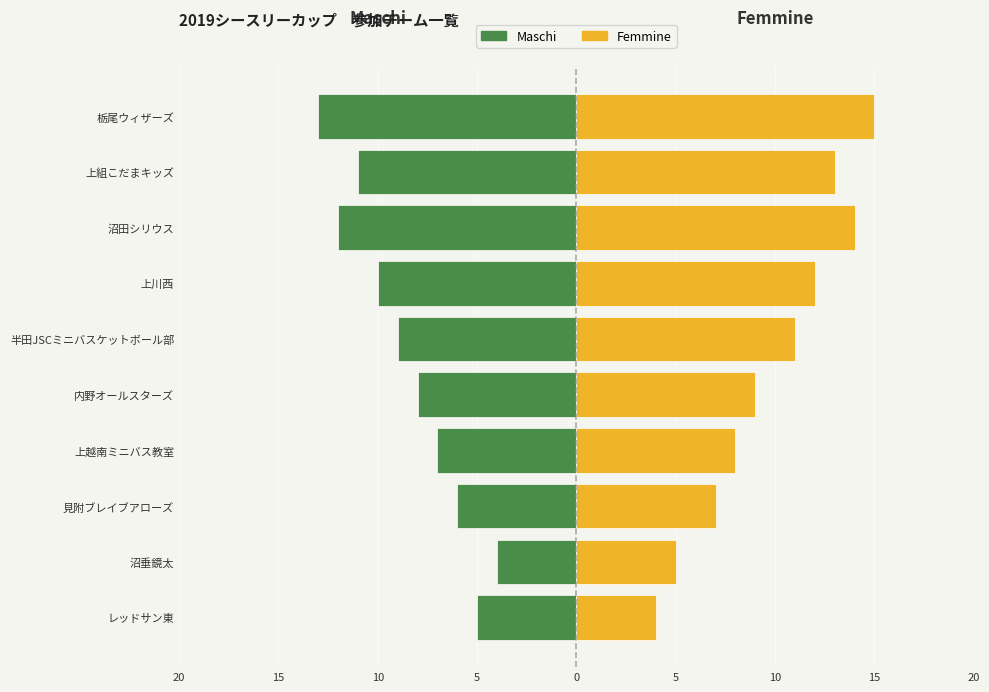

True or false: Maschi has a value of -5 at 上川西.

False